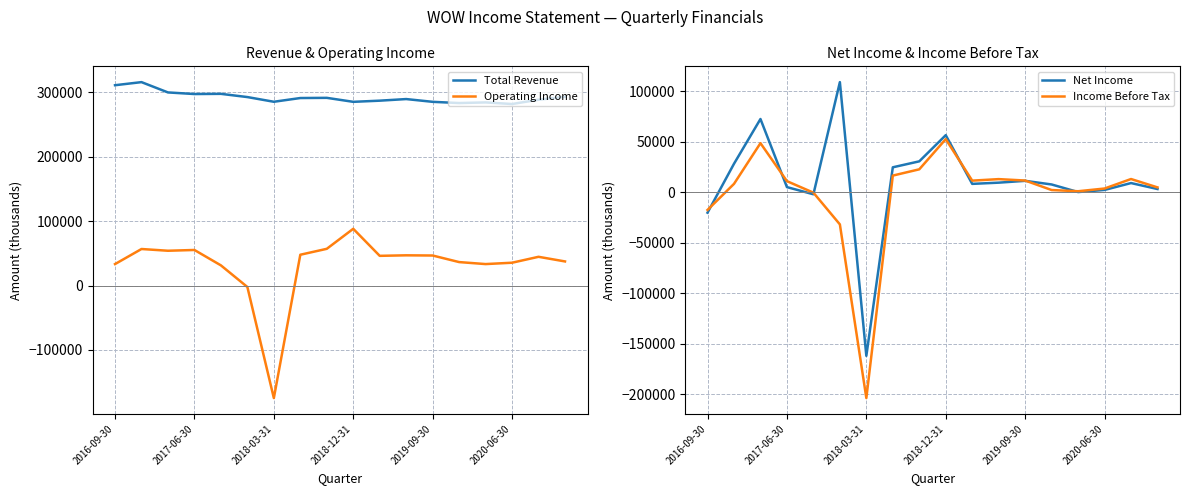

The value of Total Revenue at 2018-03-31 is 441834. True or false?

False